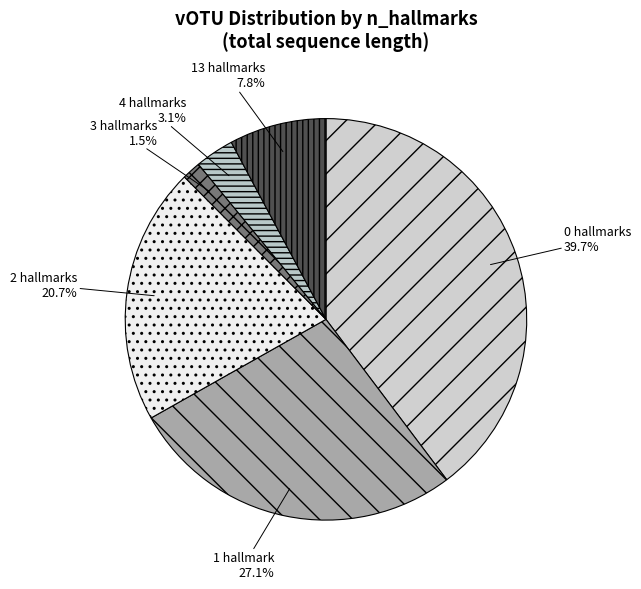

Is the sum of 4 hallmarks and 0 hallmarks greater than half?

No